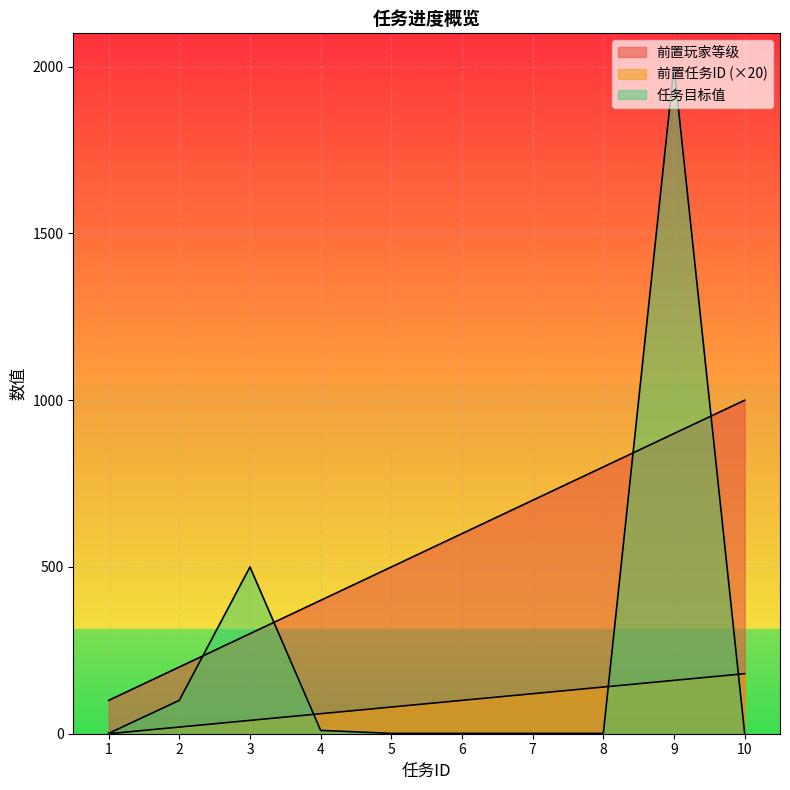

How many lines are shown in the chart?

3